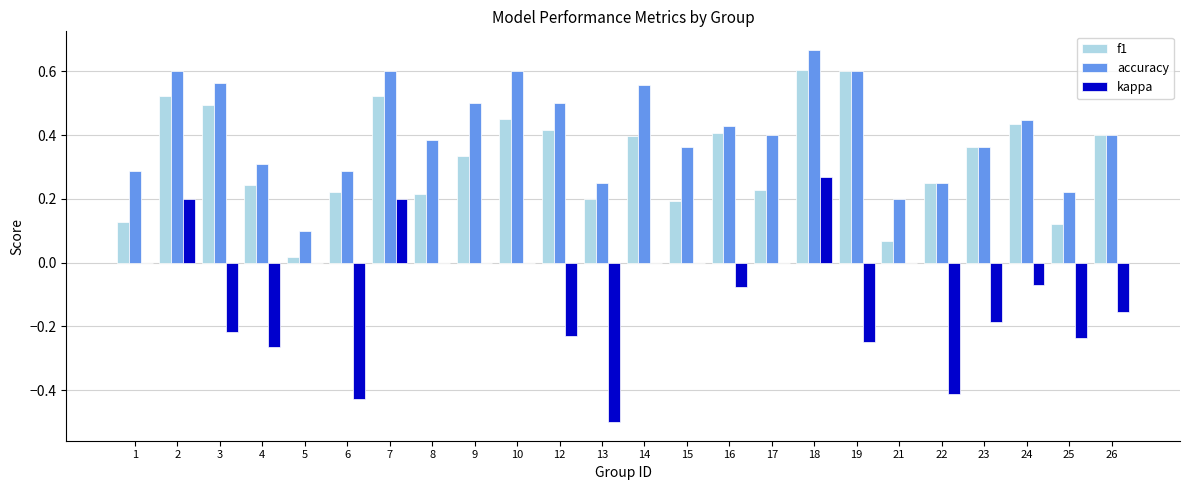

At which category does the chart reach its peak across all series?

18